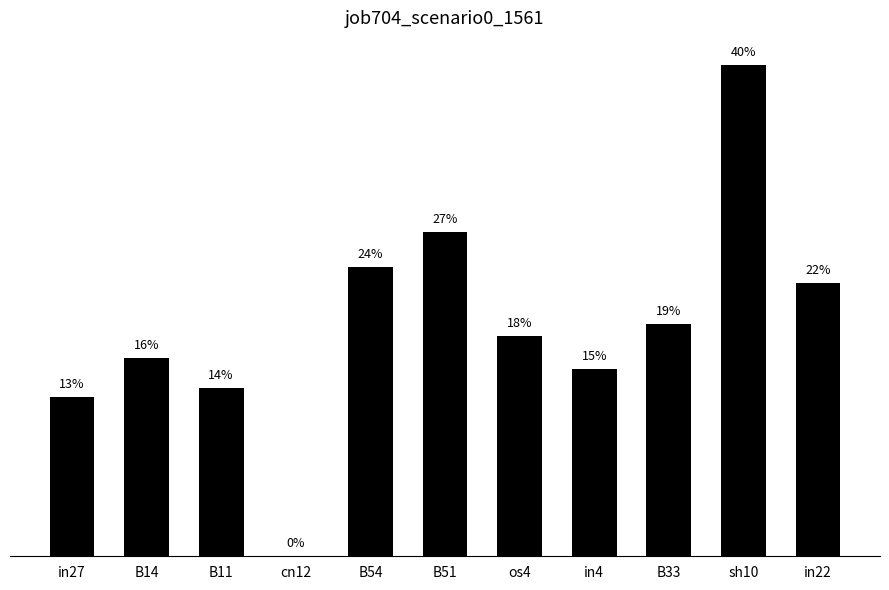

Reading left to right, transcribe all the data shown in this chart.

0.1	0.2	0.1	0.0	0.2	0.3	0.2	0.2	0.2	0.4	0.2